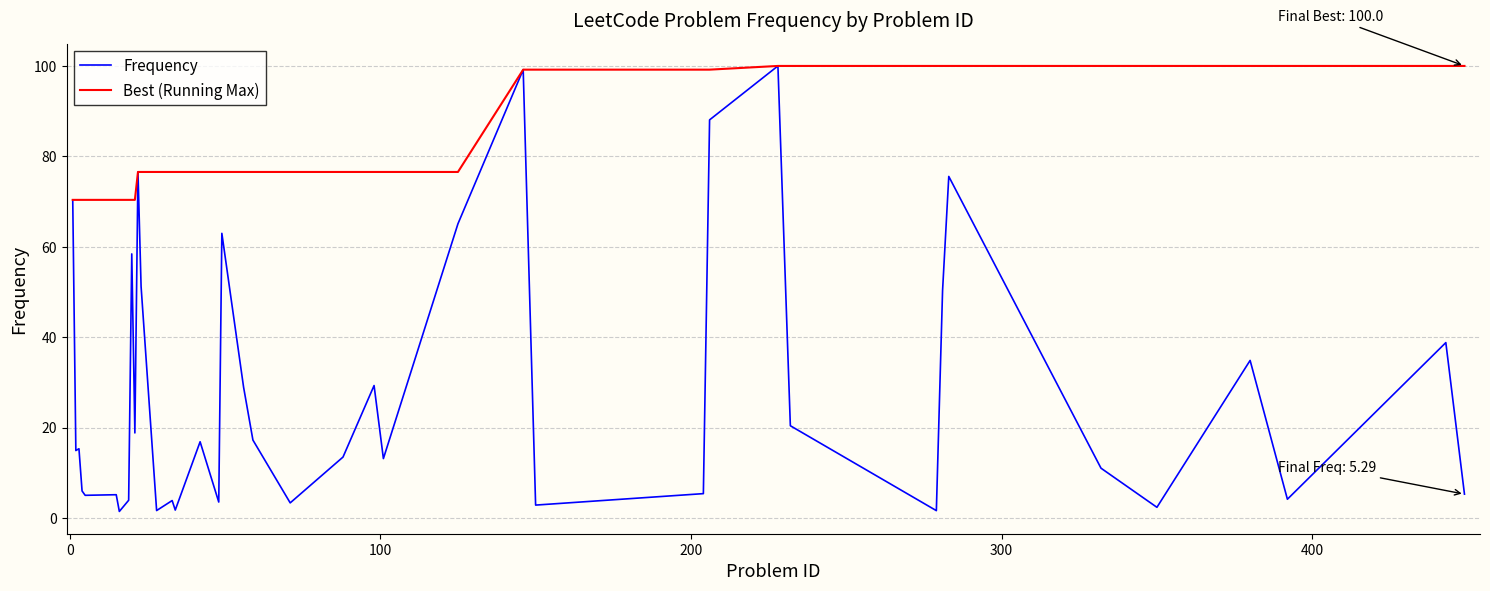

Which series has the largest total across all categories?

Best (Running Max)